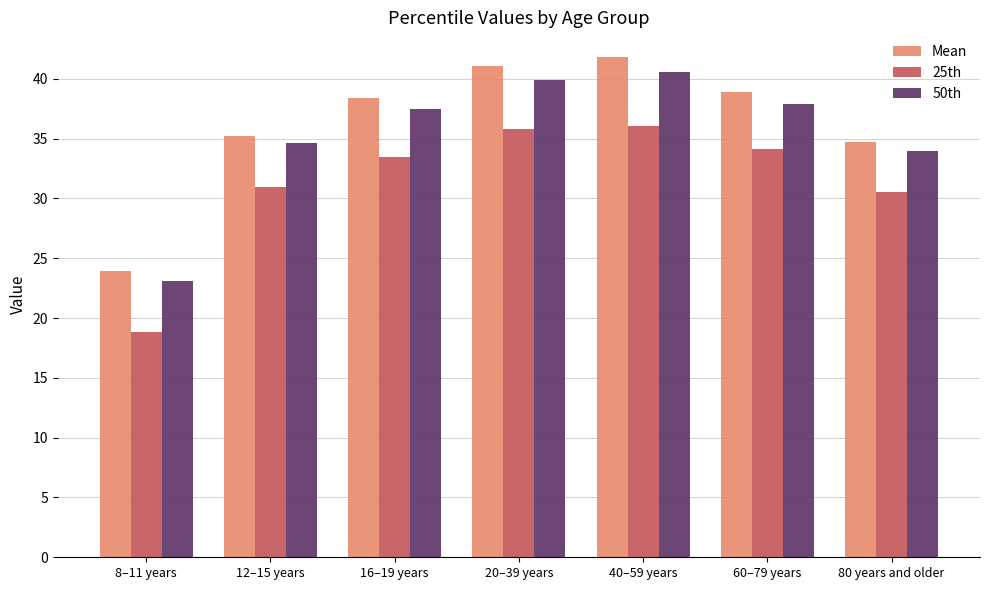

What position from the right is 20–39 years?

4